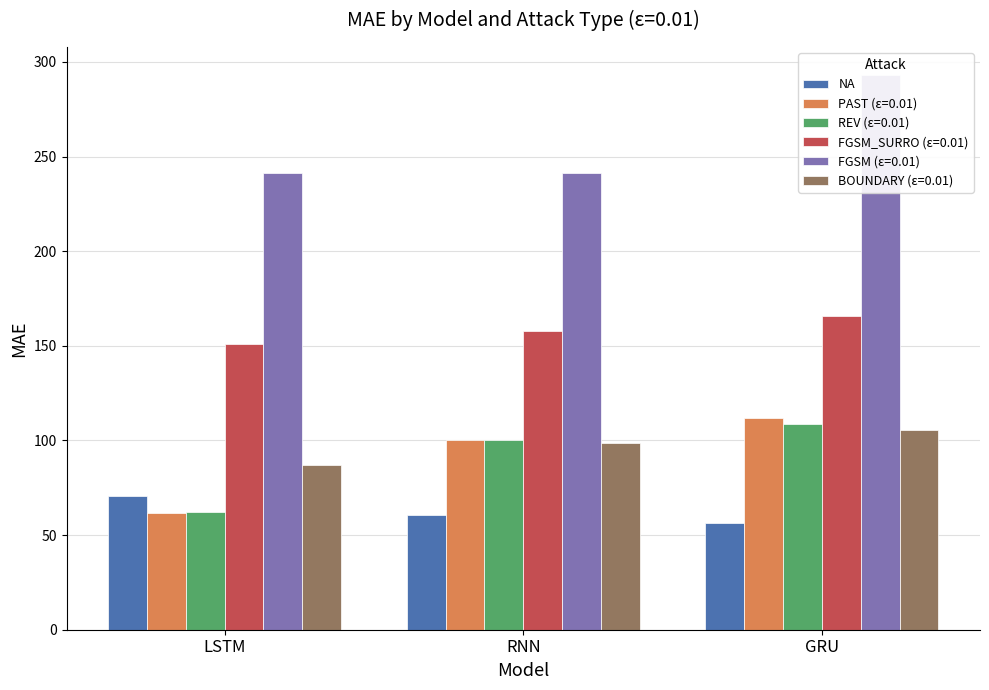

What is the sum of all values?

187.8